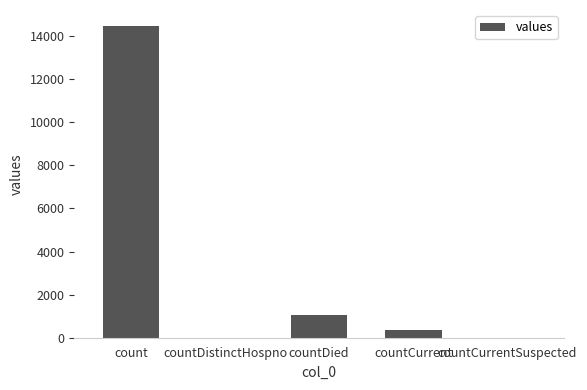

What is the sum of all values?

15866